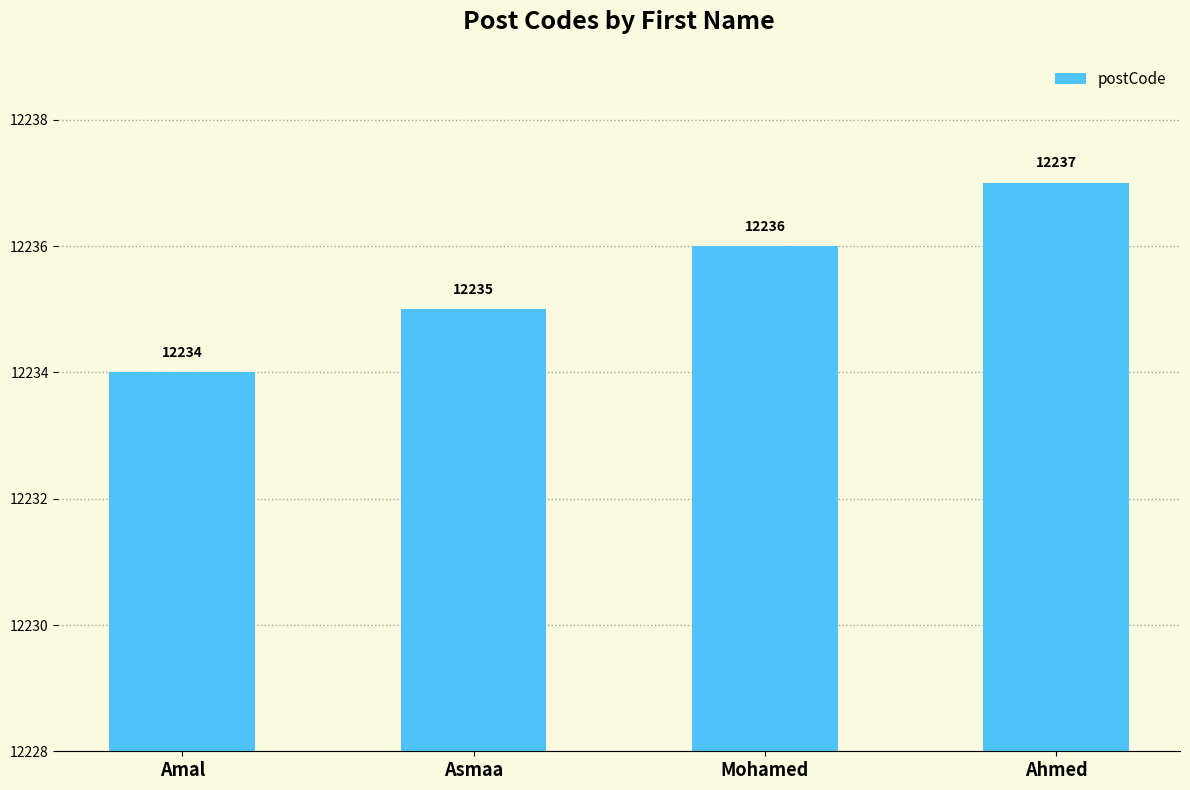

What is the difference between the maximum and minimum values?

3